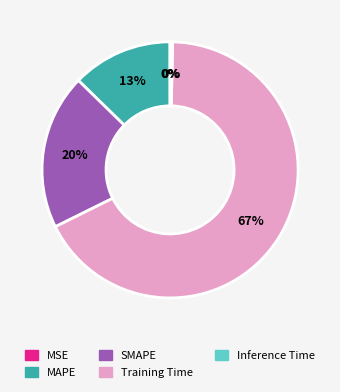

To the nearest percent, what percentage of the pie is Training Time?

67%